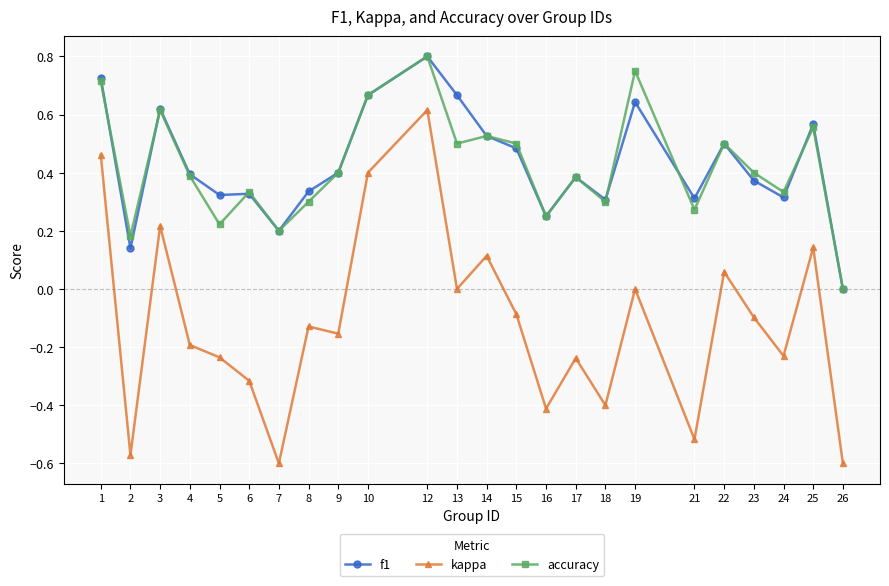

How many lines are shown in the chart?

3